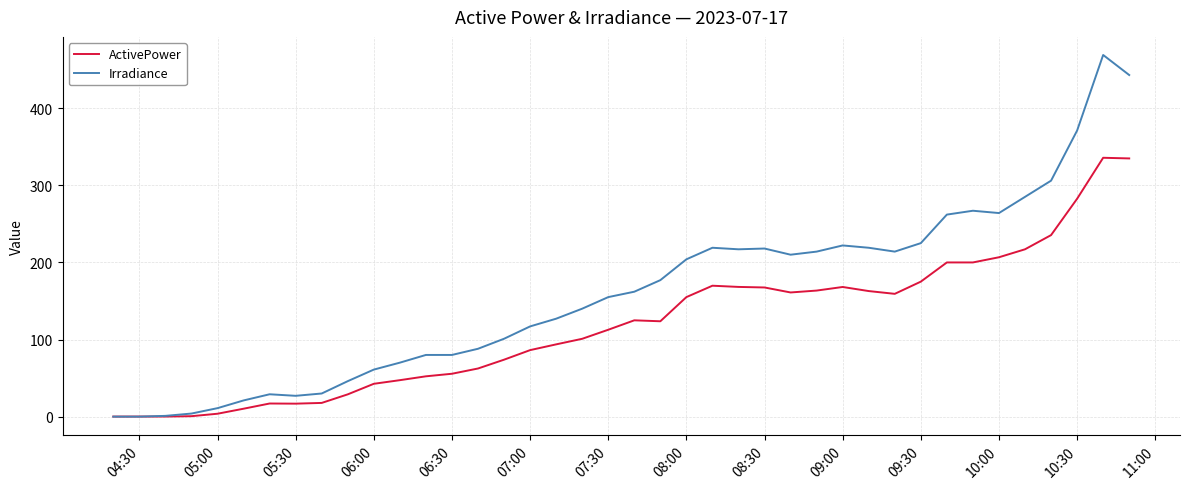

Which series has the largest total across all categories?

Irradiance